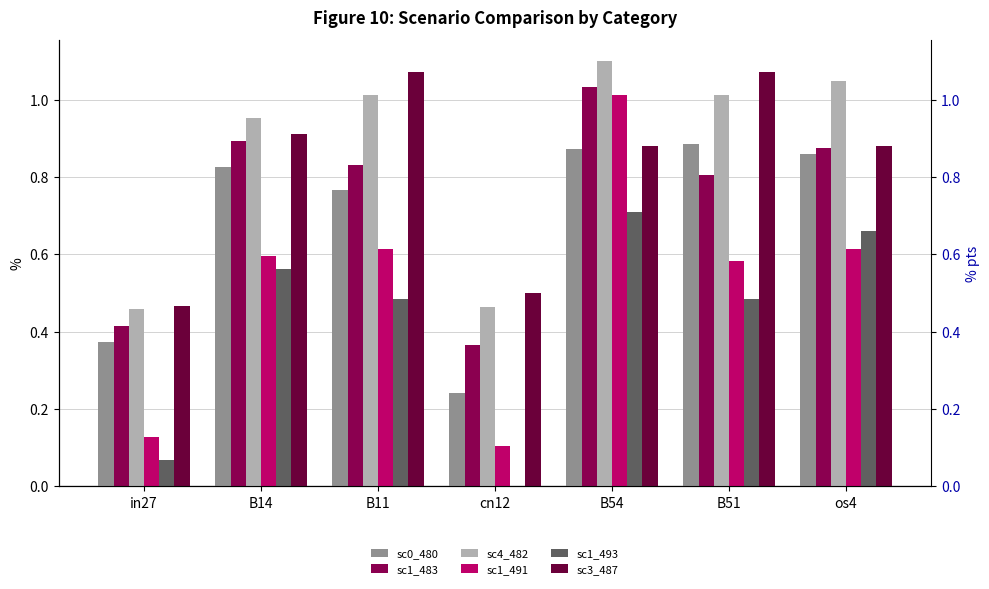

Rank the categories by sc4_482 value from highest to lowest.

B54, os4, B11, B51, B14, cn12, in27